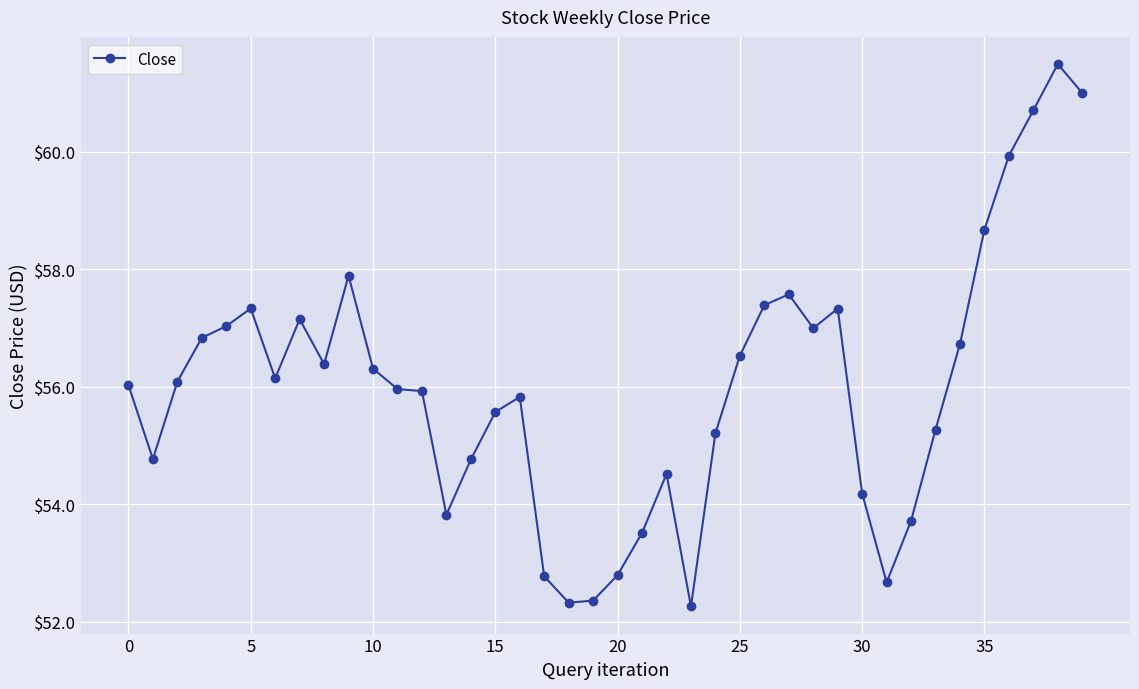

What is the difference between the second highest and minimum values?

8.7